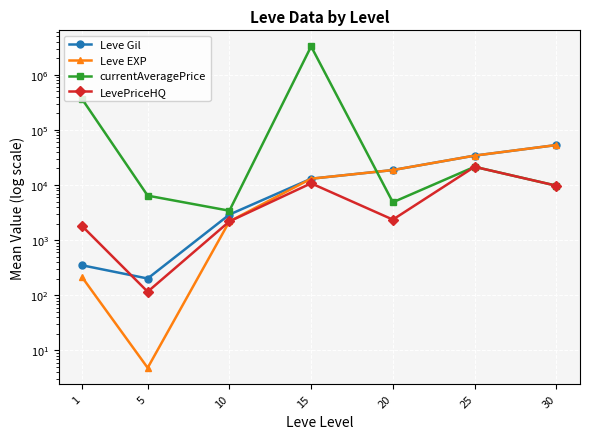

Reading left to right, list all the values displayed in this chart.

Leve Gil: 1=349.8	5=201.7	10=2913.3	15=13040.0	20=18720.0	25=34211.7	30=53202.5
Leve EXP: 1=210.7	5=4.8	10=2189.0	15=13040.0	20=18720.0	25=34211.7	30=53202.5
currentAveragePrice: 1=358881.8	5=6428.7	10=3422.8	15=3277908.8	20=4872.8	25=21448.3	30=9750.0
LevePriceHQ: 1=1791.0	5=116.2	10=2188.3	15=10761.2	20=2361.0	25=21416.7	30=9750.0